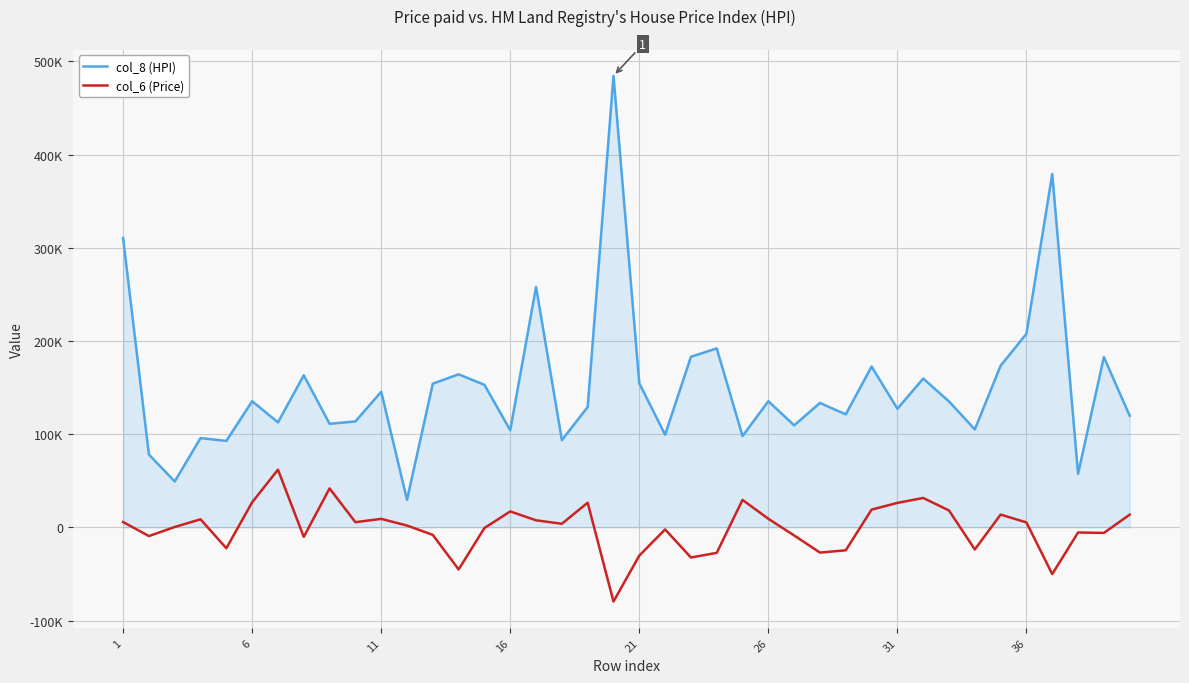

What are all the series names shown in the legend?

col_8 (HPI), col_6 (Price)